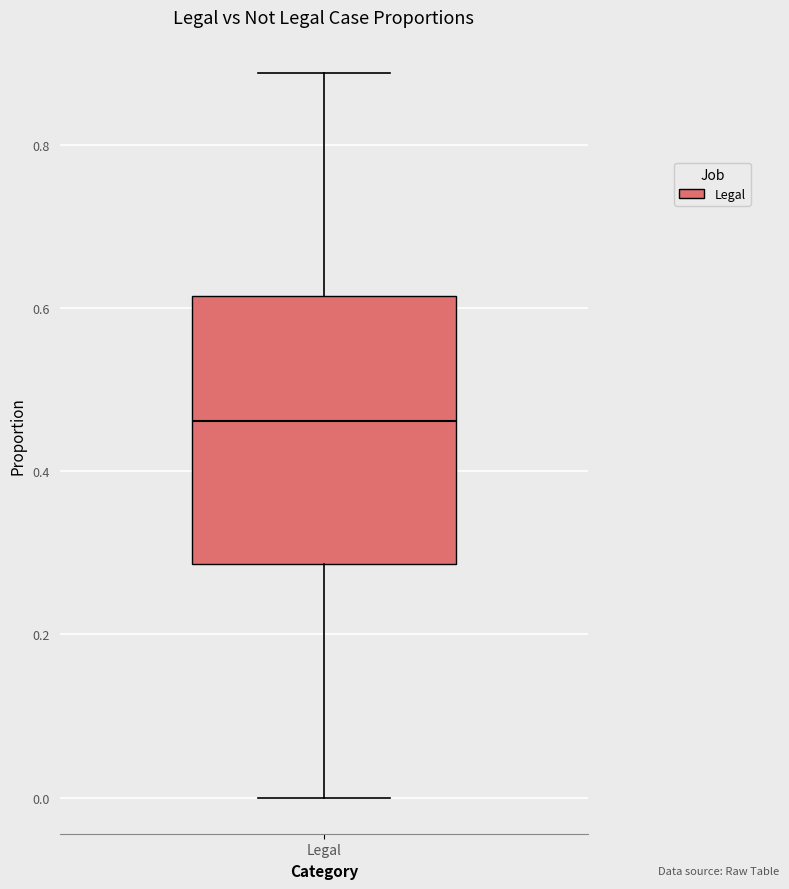

Where does the lower whisker of the box for Legal end on the y-axis? The values are not printed on the chart, so give them approximately, as read against the axis.

0.00